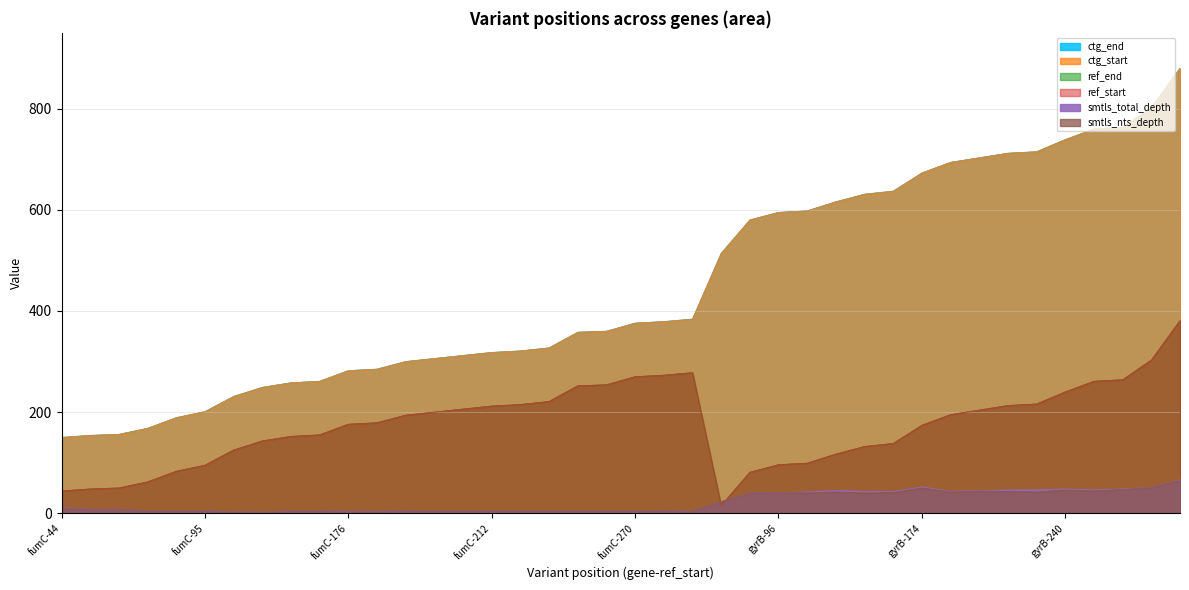

Does the chart display data point markers on the line(s)?

No